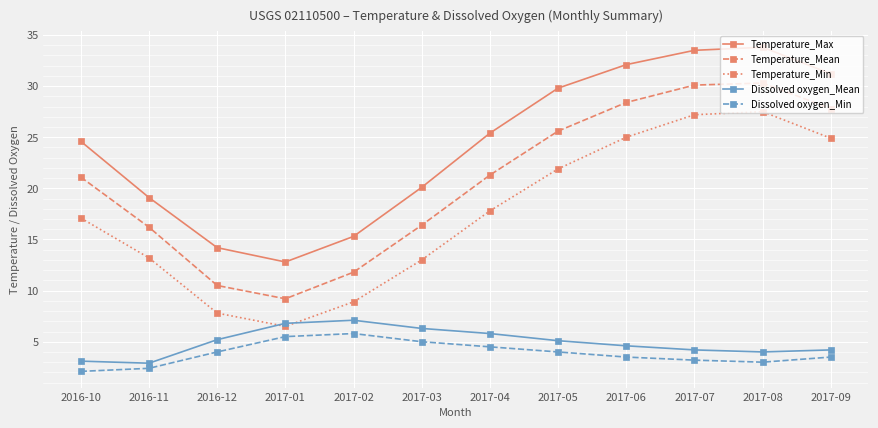

True or false: Dissolved oxygen_Mean has a value of 5.1 at 2017-05.

True